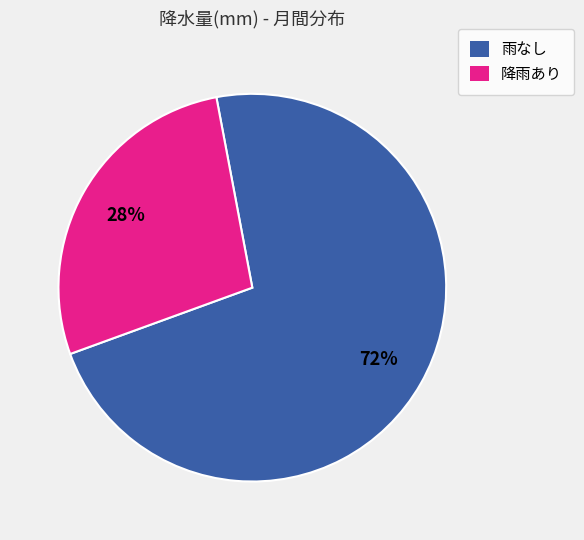

True or false: 降雨あり accounts for 28% of the total.

True